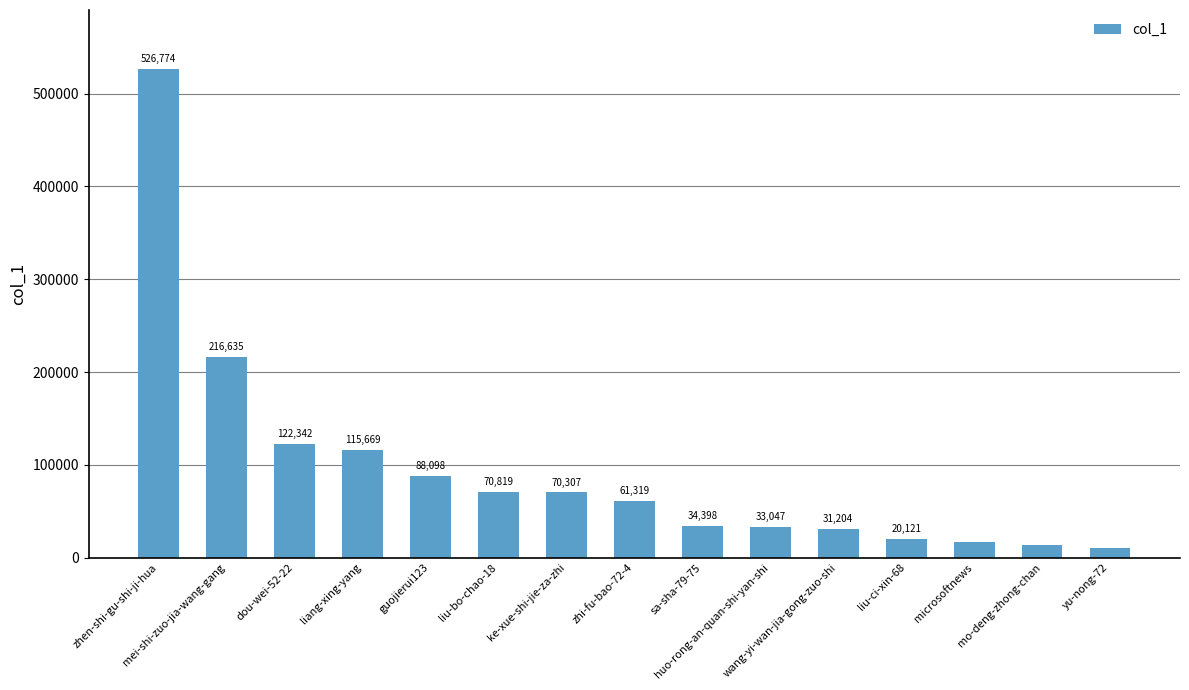

At which label is the value closest to 268794?

mei-shi-zuo-jia-wang-gang